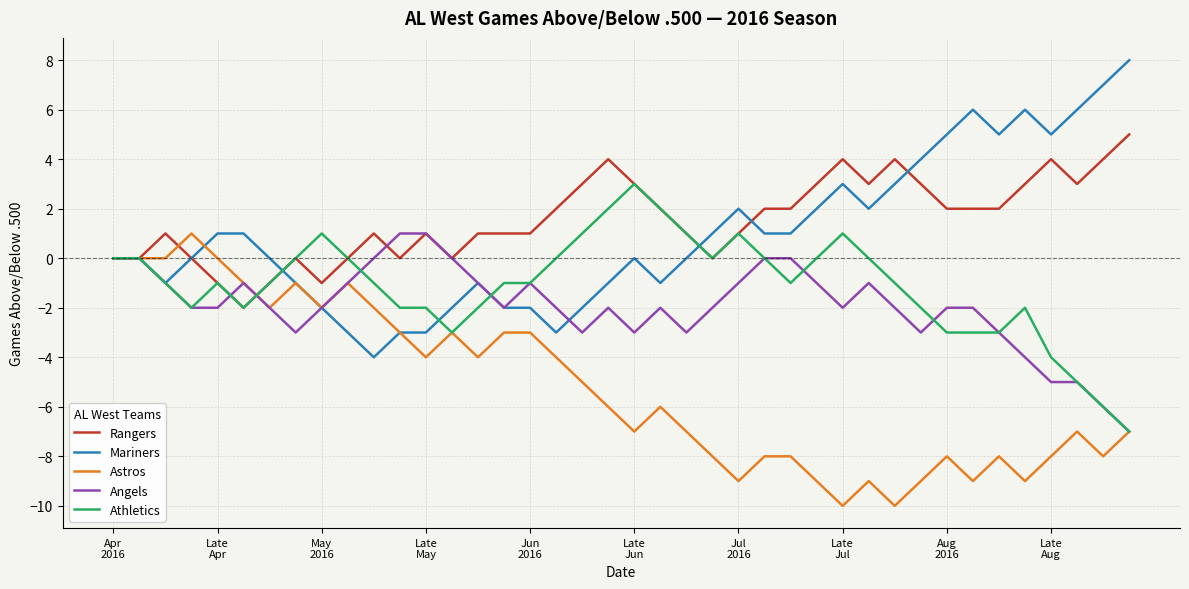

What is the minimum value shown in the chart?

-10